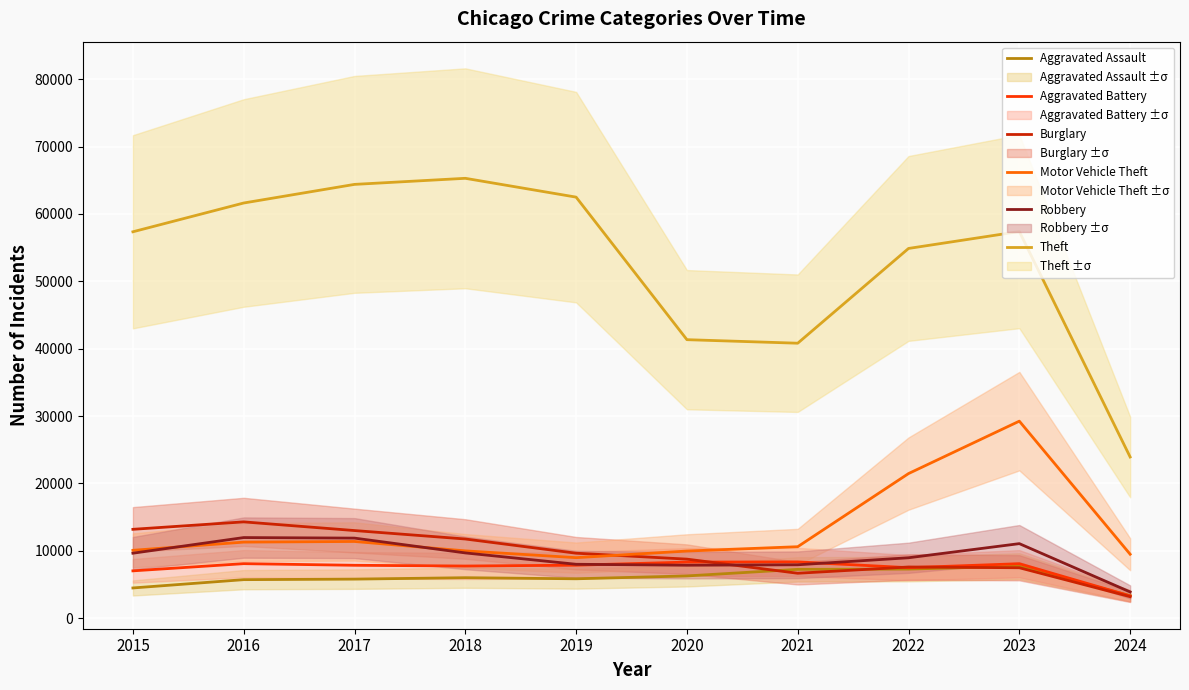

Reading left to right, list all the values displayed in this chart.

Aggravated Assault: 4480	5712	5793	6001	5841	6264	7242	7280	7708	3333
Aggravated Battery: 7019	8086	7845	7735	7858	8320	8347	7488	8080	3296
Burglary: 13184	14289	13001	11747	9638	8758	6662	7592	7480	3186
Motor Vehicle Theft: 10068	11285	11380	9985	8977	9959	10603	21460	29241	9486
Robbery: 9638	11960	11880	9681	7995	7855	7920	8962	11058	3890
Theft: 57351	61623	64386	65289	62495	41335	40810	54877	57387	23921